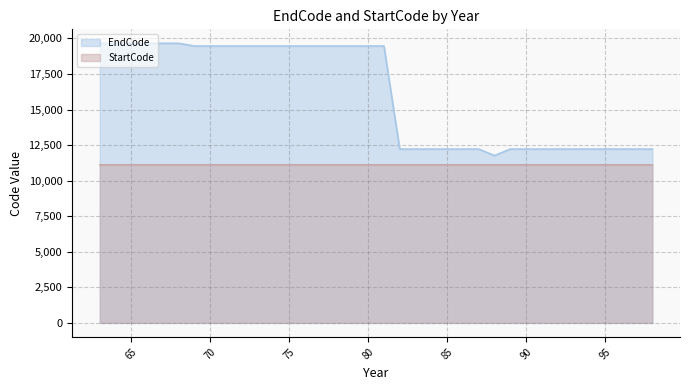

Where is EndCode nearest to the value 15708?

82